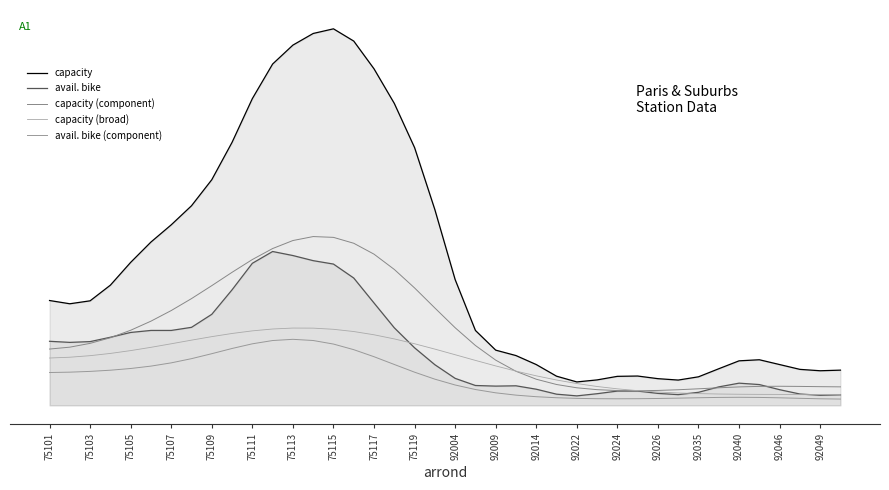

List the series in order of their peak value, highest first.

capacity, capacity (component), avail. bike, capacity (broad), avail. bike (component)